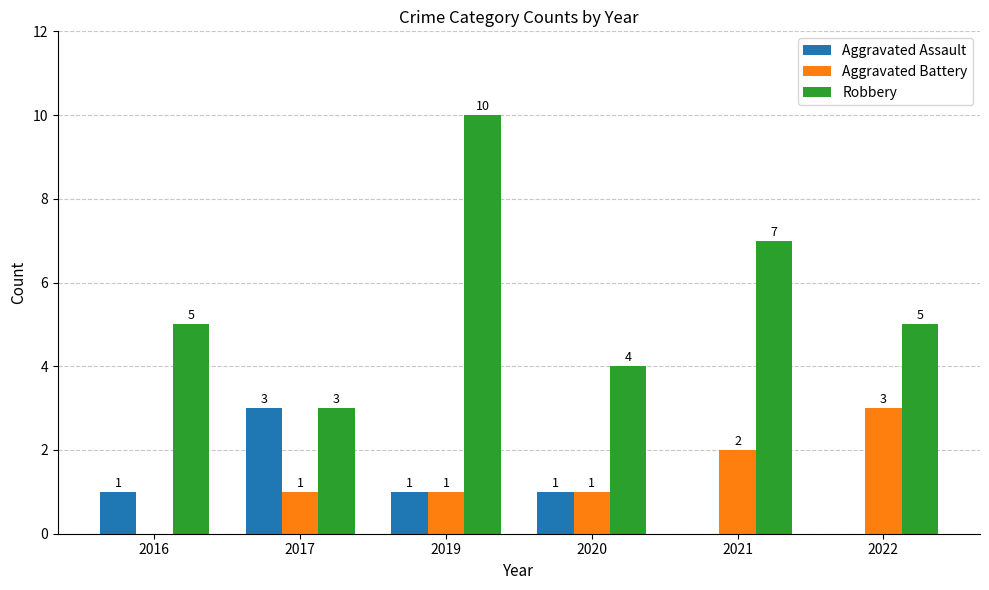

What are all the series names shown in the legend?

Aggravated Assault, Aggravated Battery, Robbery